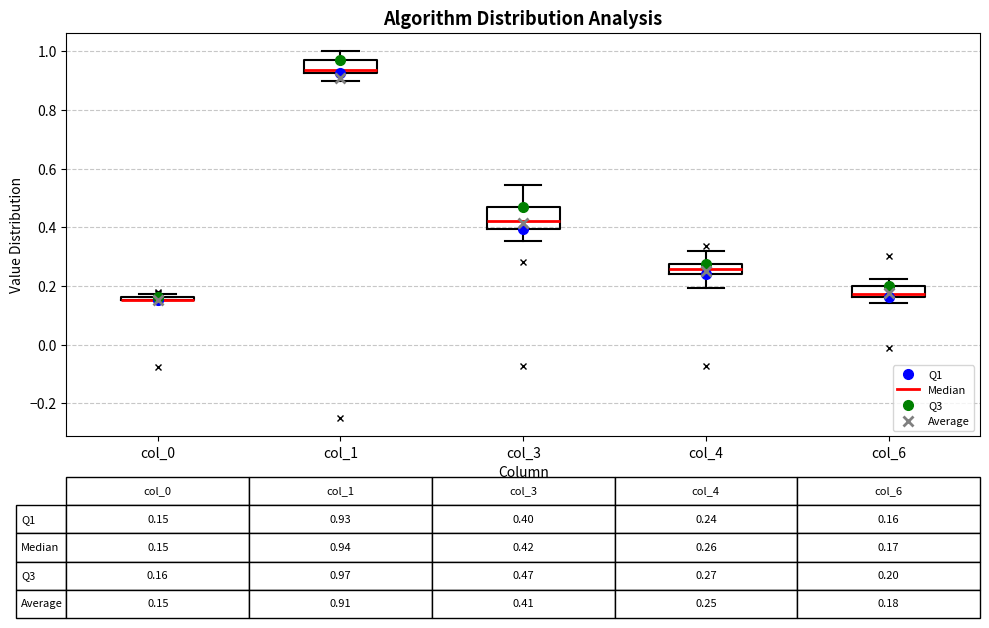

Which box is the tallest, from its lower edge to its upper edge?

col_3